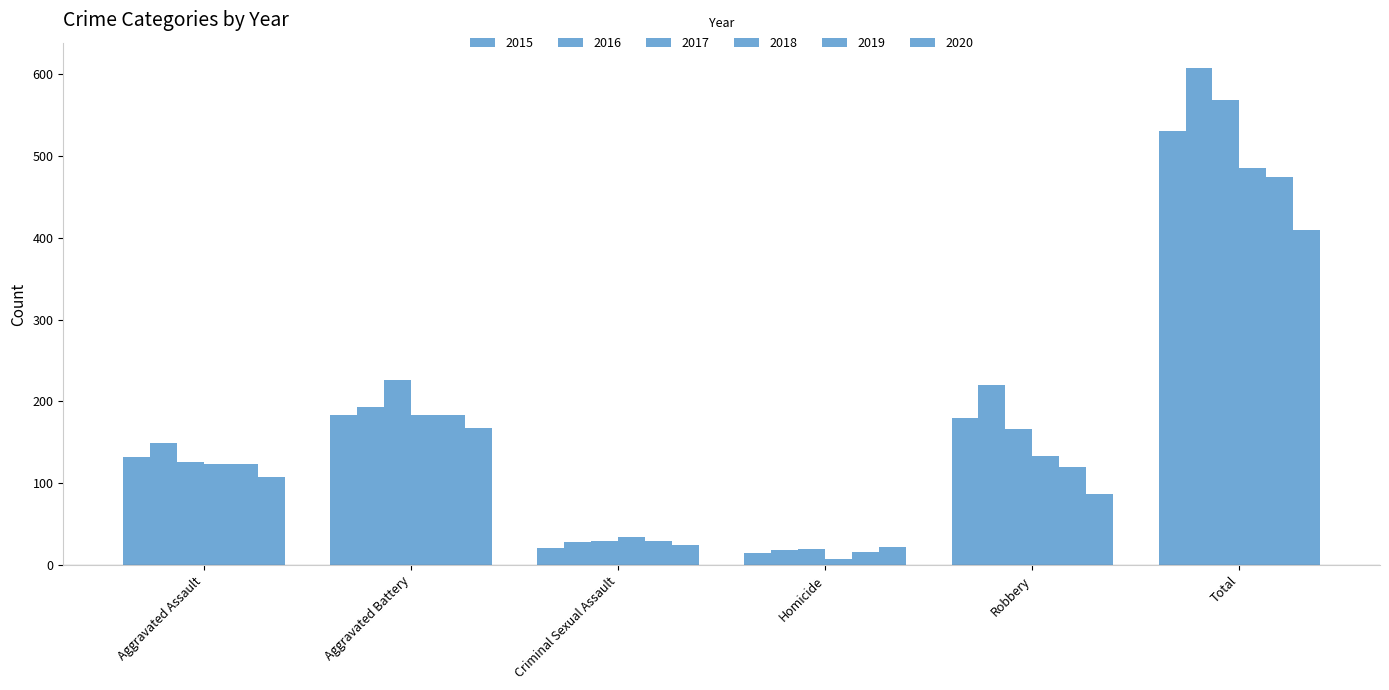

How many bars are there in each group?

6